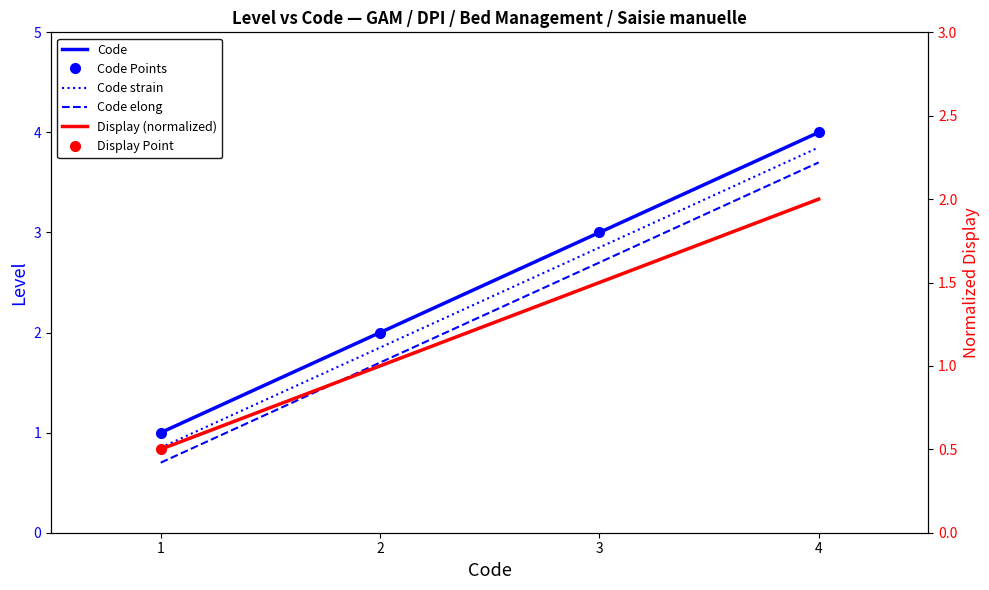

Reading left to right, extract all data points from this chart.

Code: 1=1.0	2=2.0	3=3.0	4=4.0
Code Points: 1=1.0	2=2.0	3=3.0	4=4.0
Code strain: 1=0.8	2=1.9	3=2.9	4=3.9
Code elong: 1=0.7	2=1.7	3=2.7	4=3.7
Display (normalized): 1=0.5	2=1.0	3=1.5	4=2.0